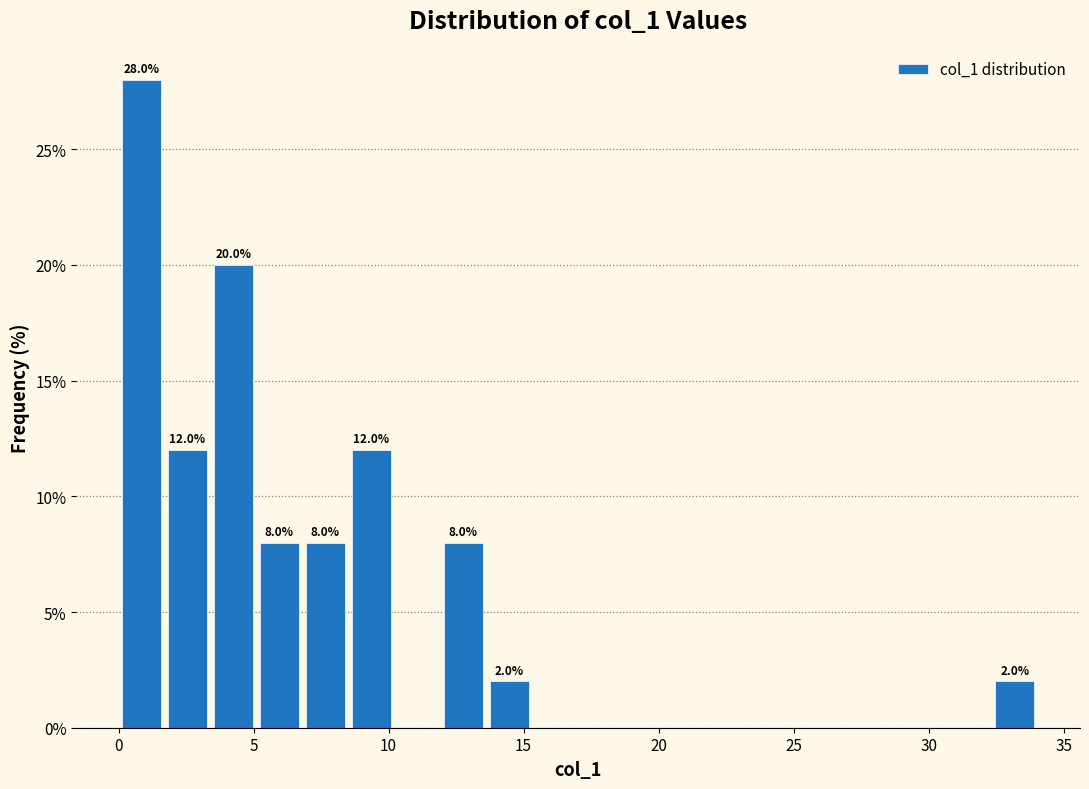

Around what value on the x-axis is the tallest bar? Give the approximate position of its centre, as read against the axis.

1.0